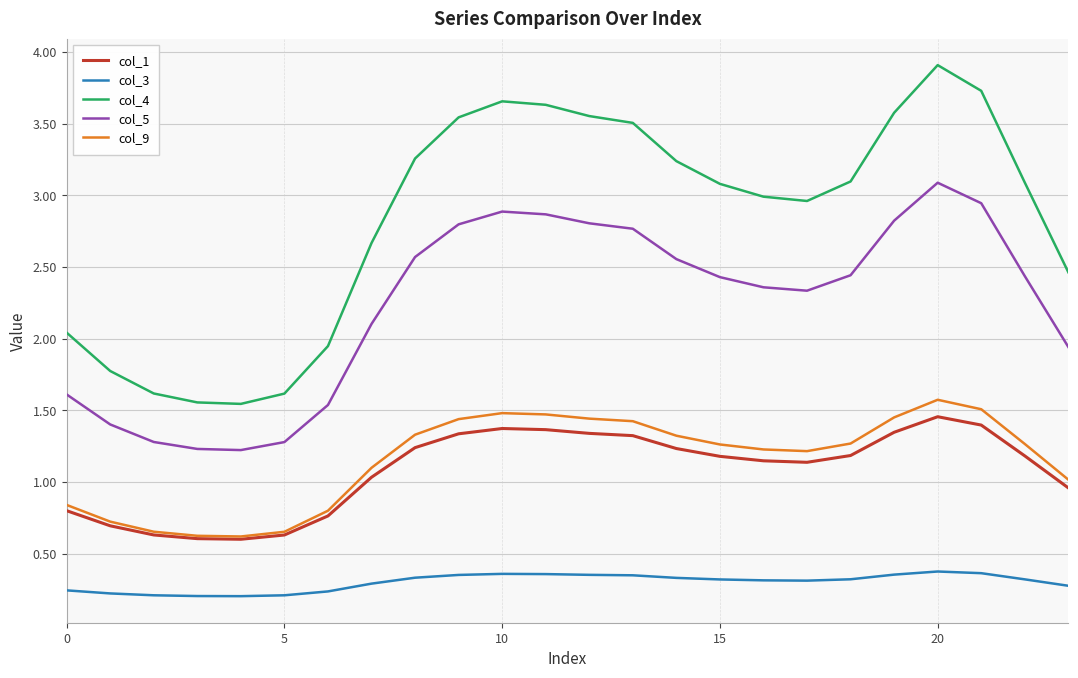

What are all the series names shown in the legend?

col_1, col_3, col_4, col_5, col_9